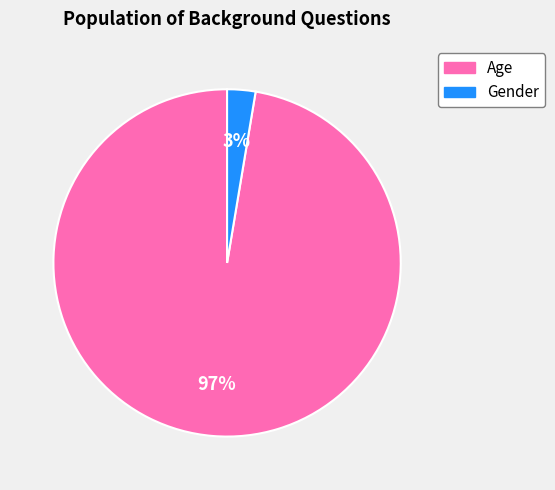

Between Gender and Age, which is larger?

Age